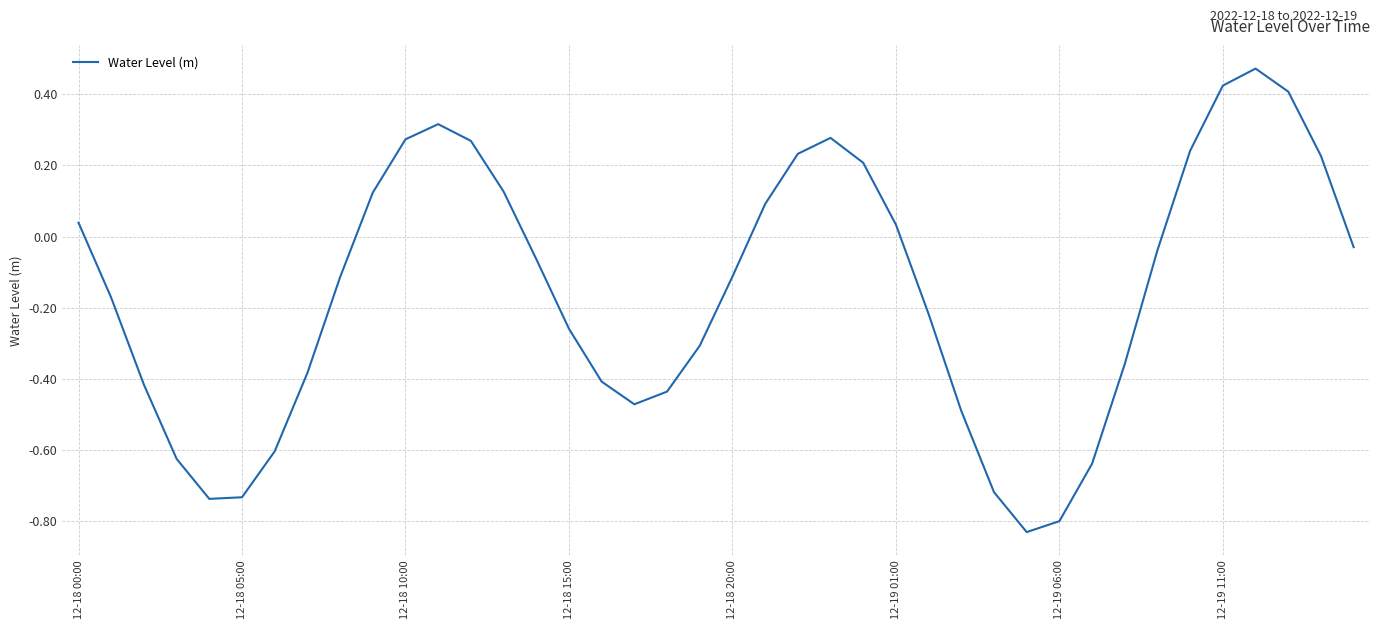

Does the chart display data point markers on the line(s)?

No